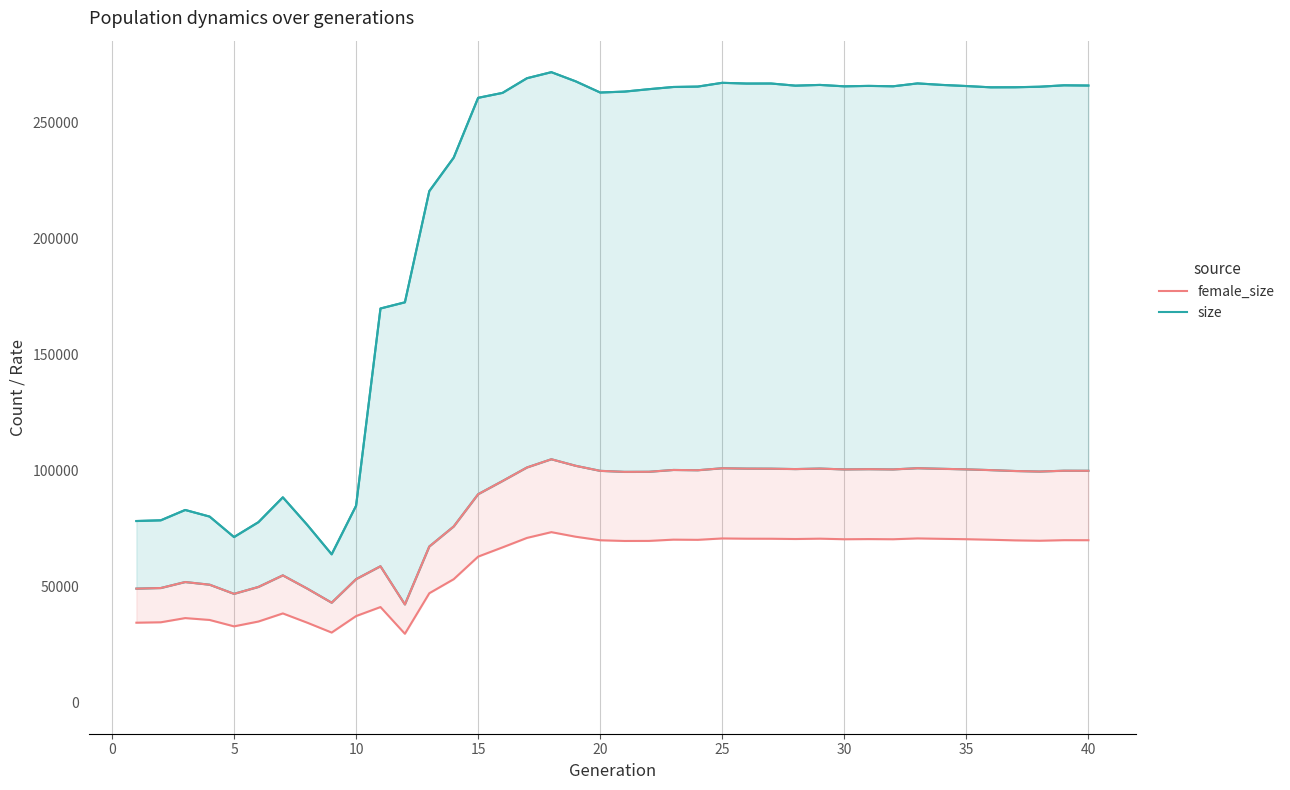

True or false: female_size and size cross at least once.

False